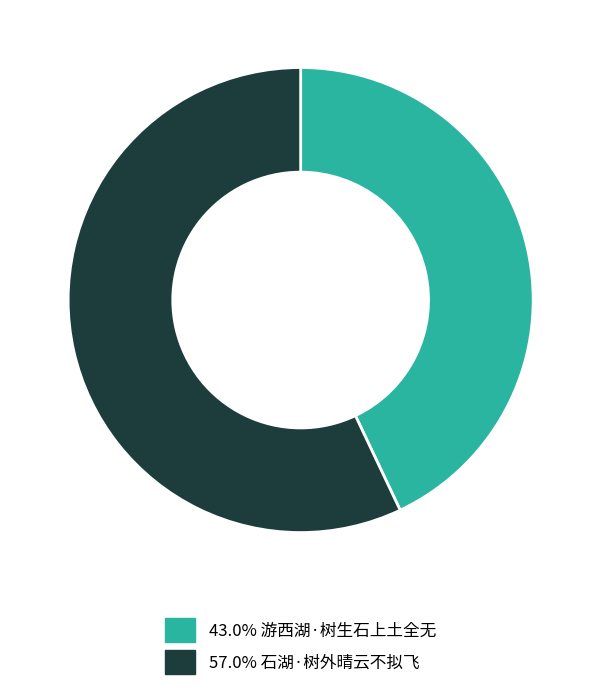

Is there a majority slice in this chart?

Yes